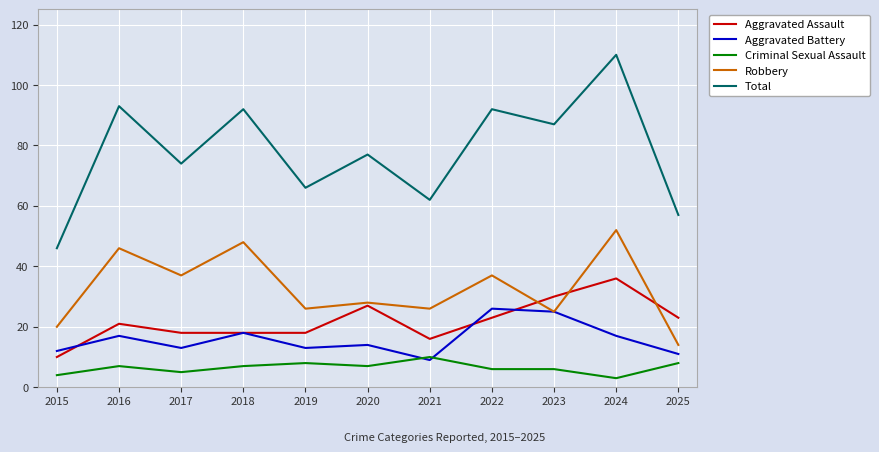

At which category is the sum across all series the highest?

2024